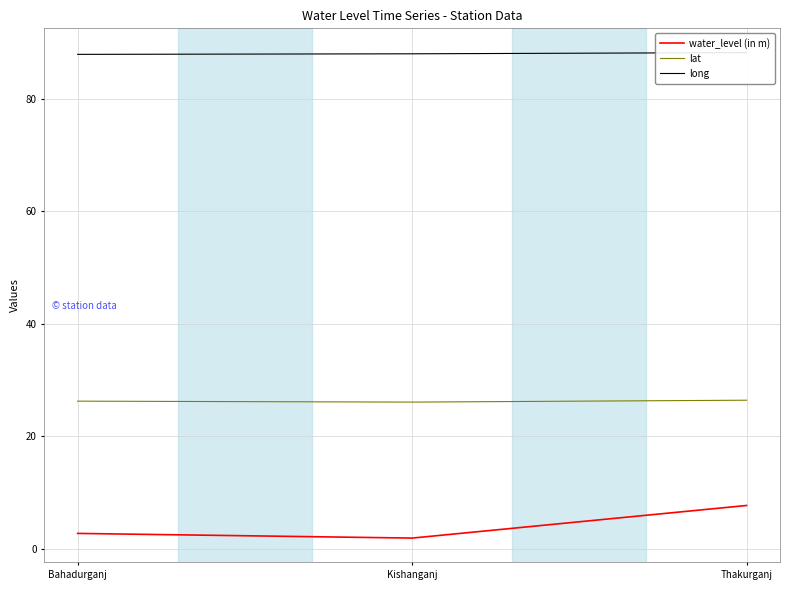

At which category does the chart reach its minimum across all series?

Kishanganj